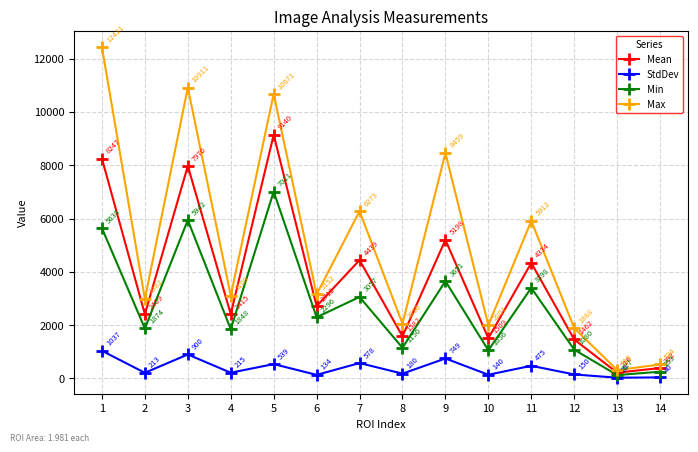

What is the difference between the maximum and minimum values in the Mean series?

8923.8